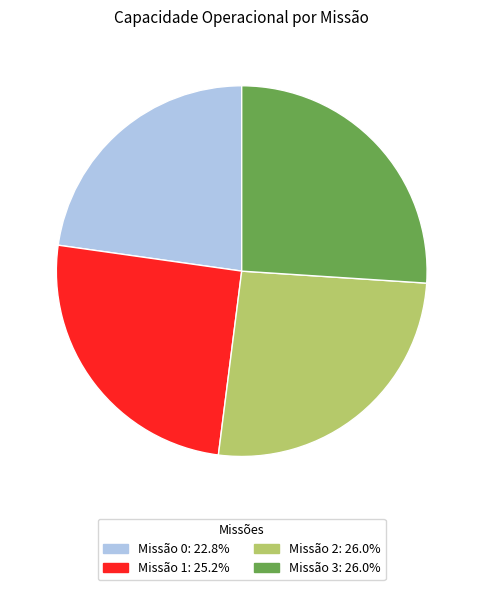

Does any single category account for the majority?

No